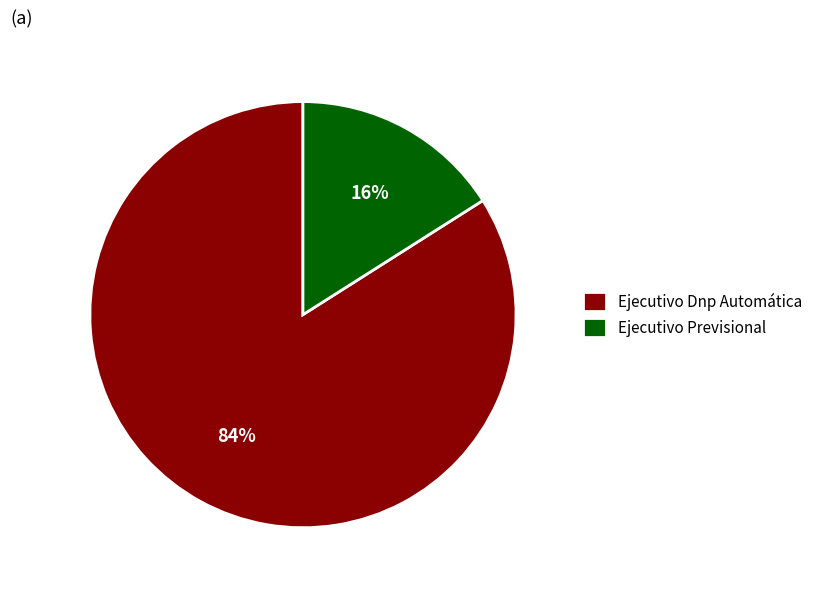

Is it true that Ejecutivo Dnp Automática is 84% of the pie?

True